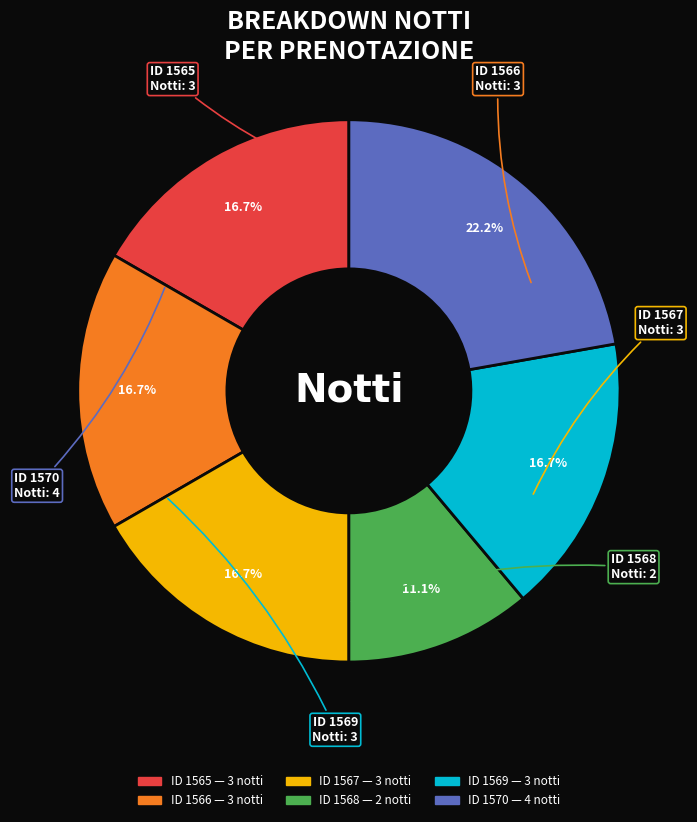

Is there any slice that represents more than half of the pie?

No